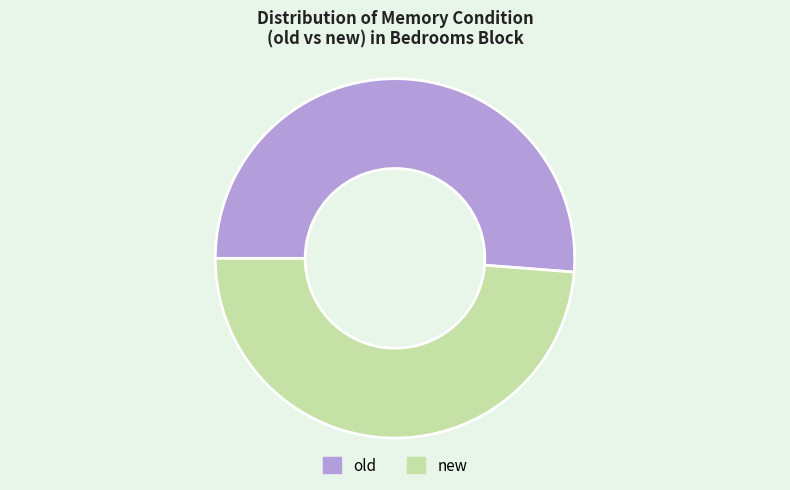

Does any single category account for the majority?

Yes